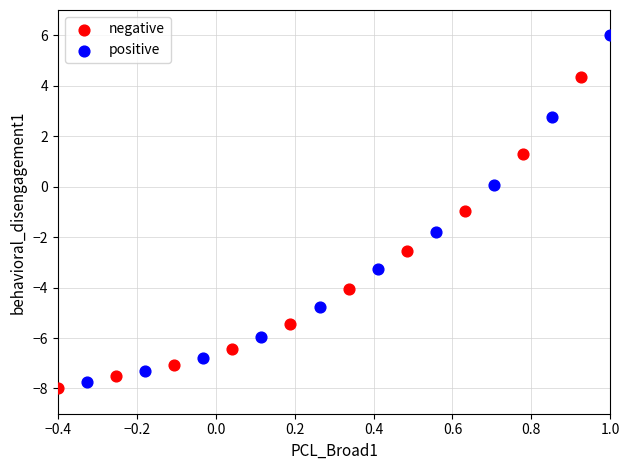

Which series has the widest spread of Y values?

positive